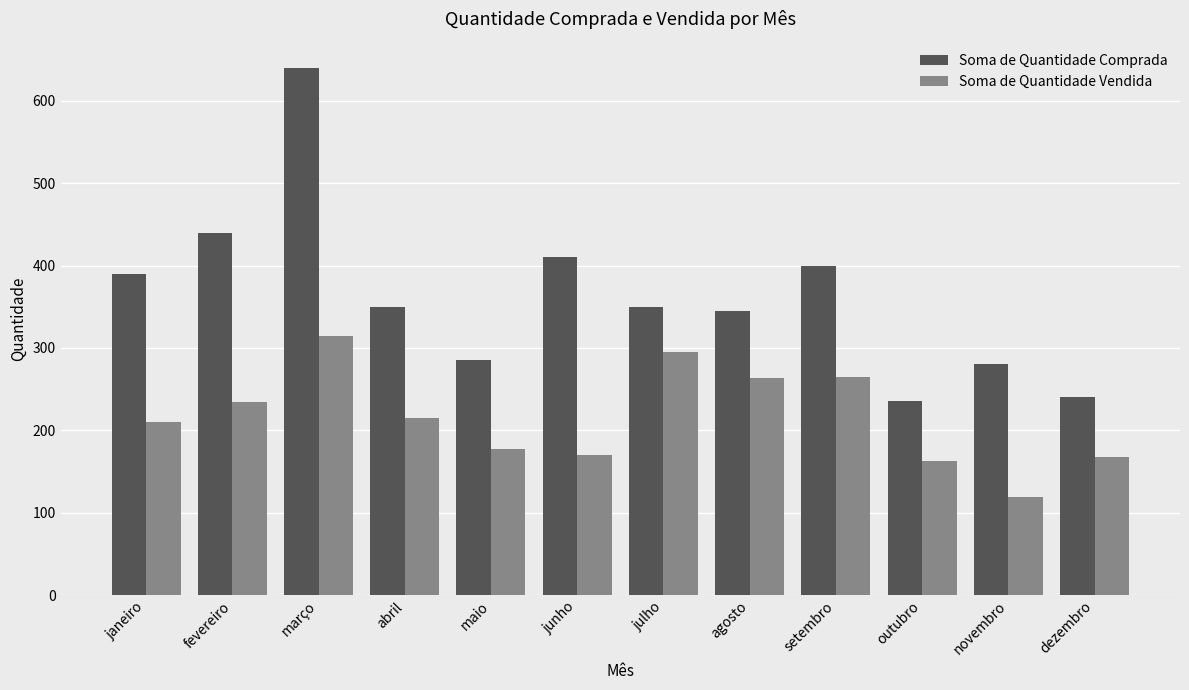

Does the chart contain any negative values?

No